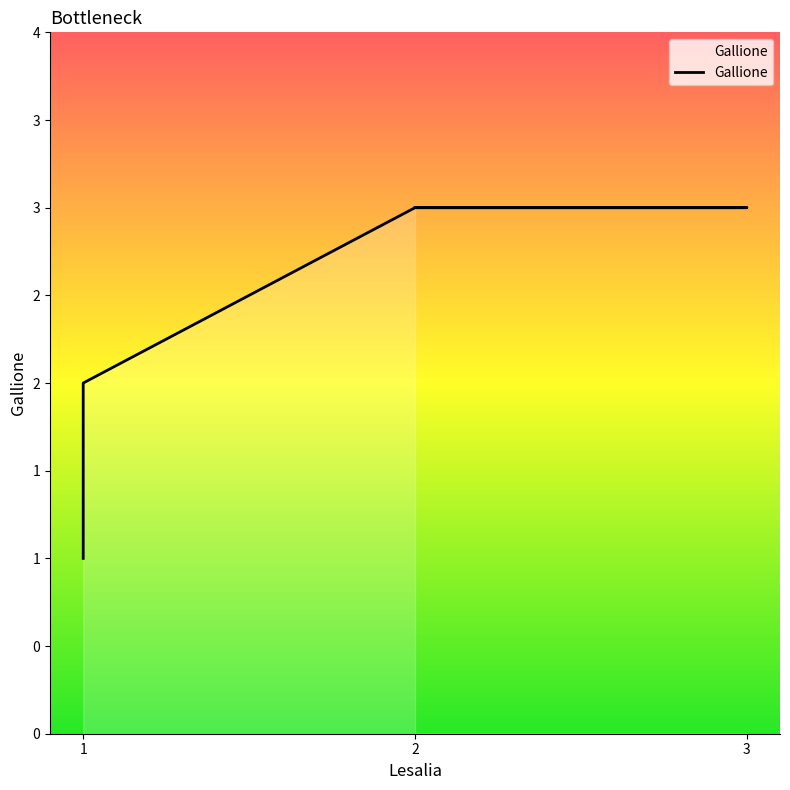

What is the value of the 3rd point from the left?

3